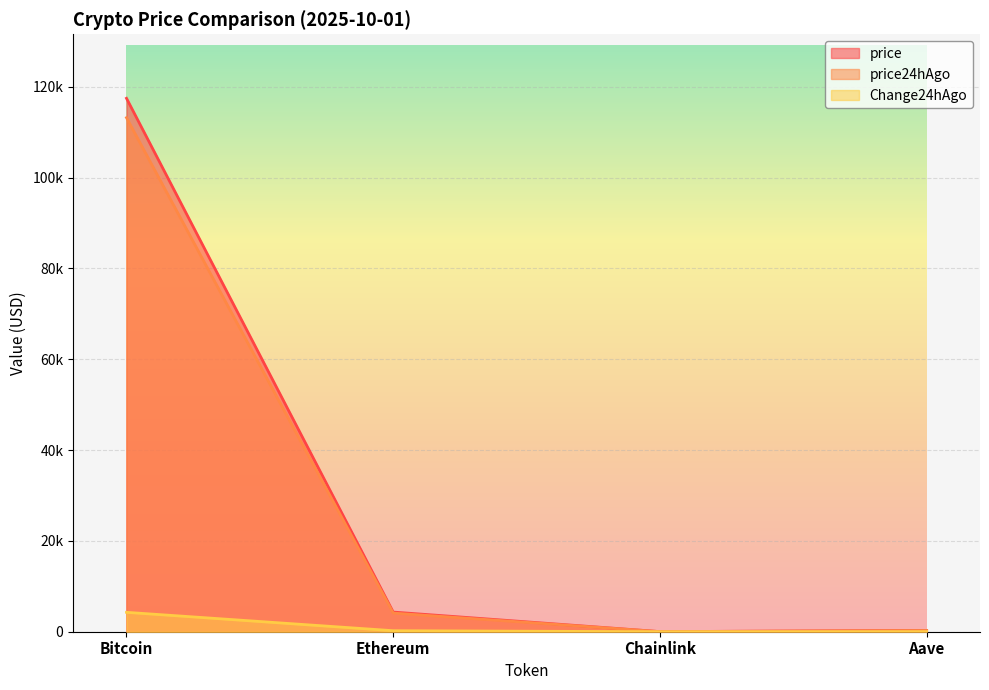

At which label is price24hAgo closest to 56614?

Ethereum